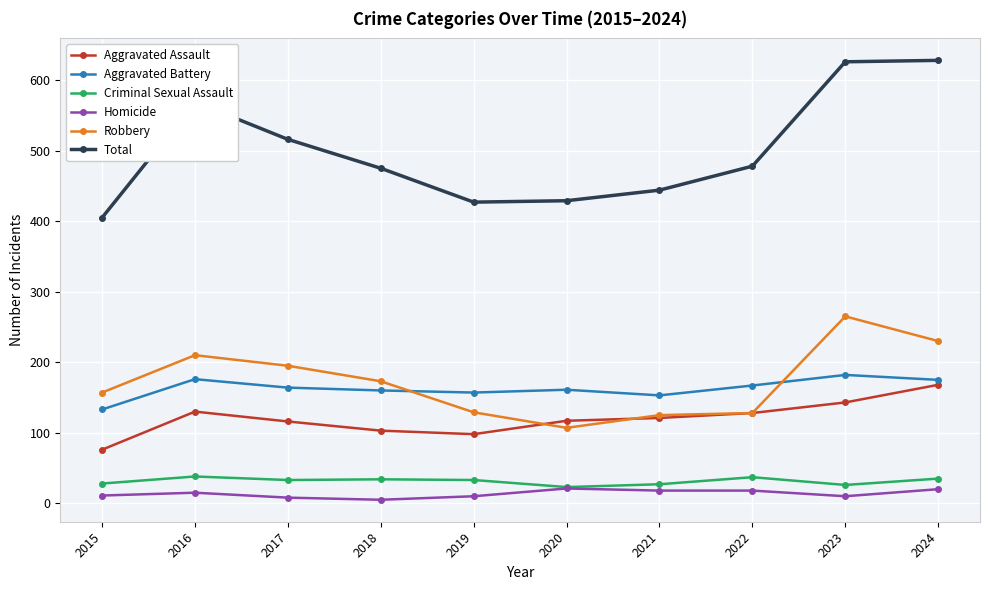

The Homicide series shows 18 at 2022. True or false?

True